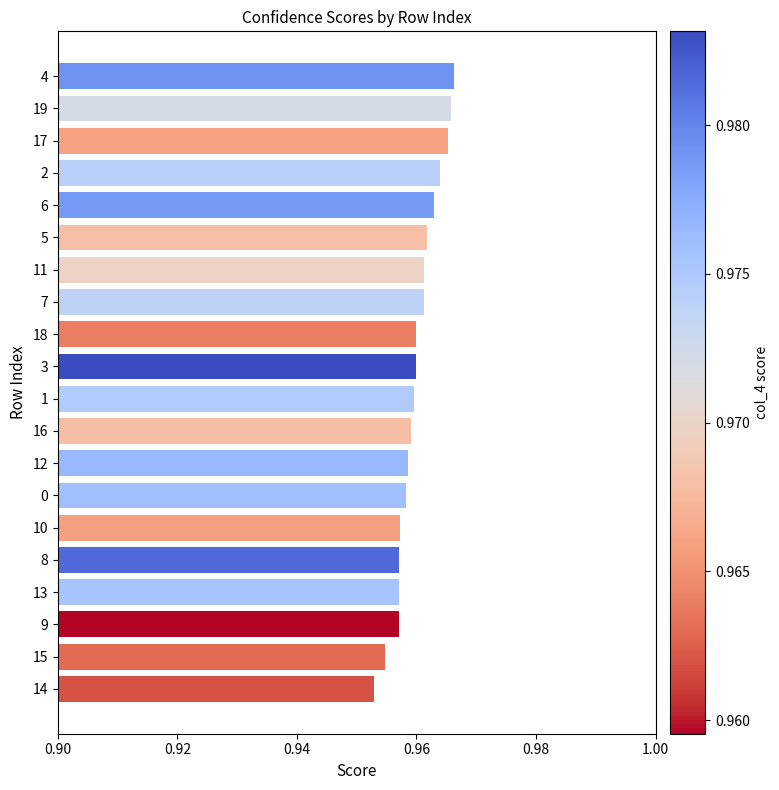

Count the values in the range 0 to 1.

20